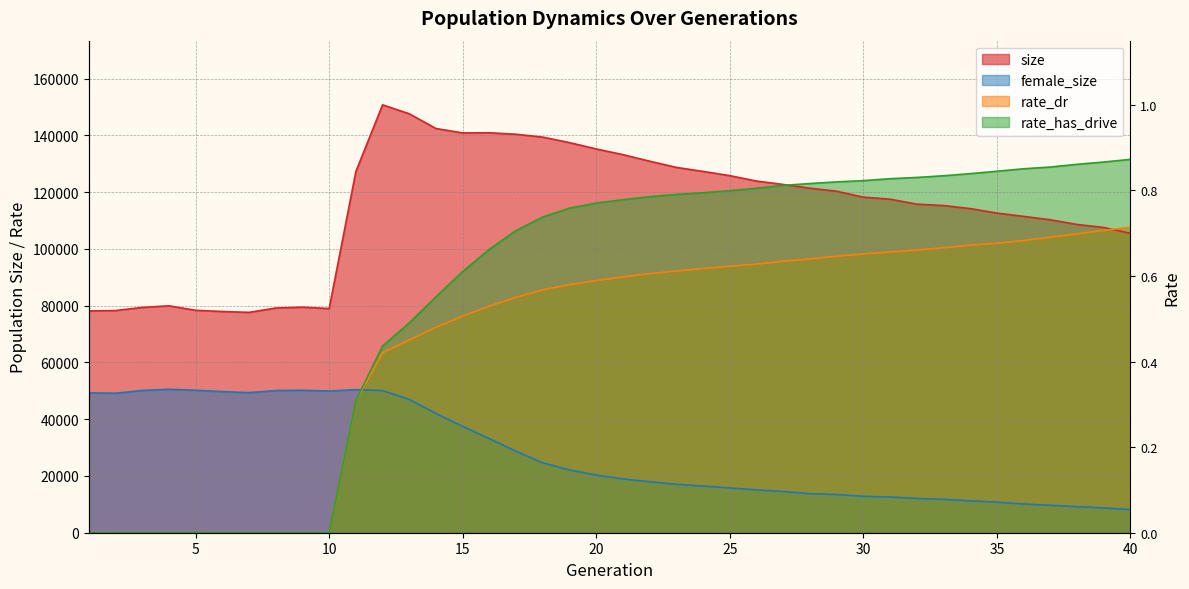

How many lines are shown in the chart?

4